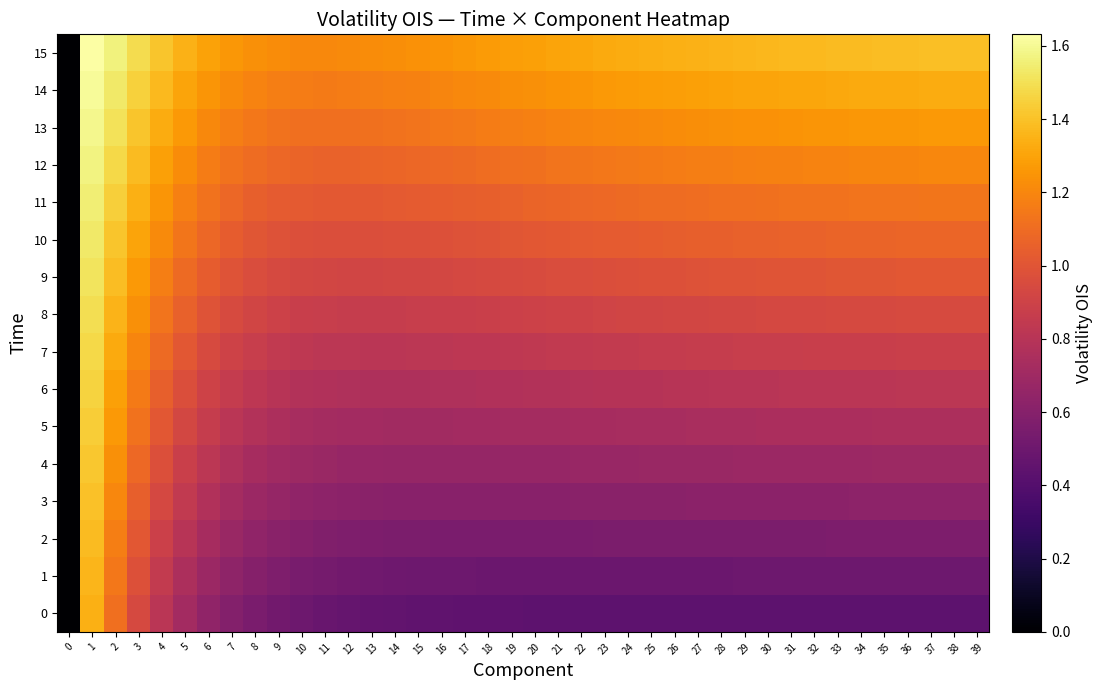

Which series has the largest total across all categories?

15